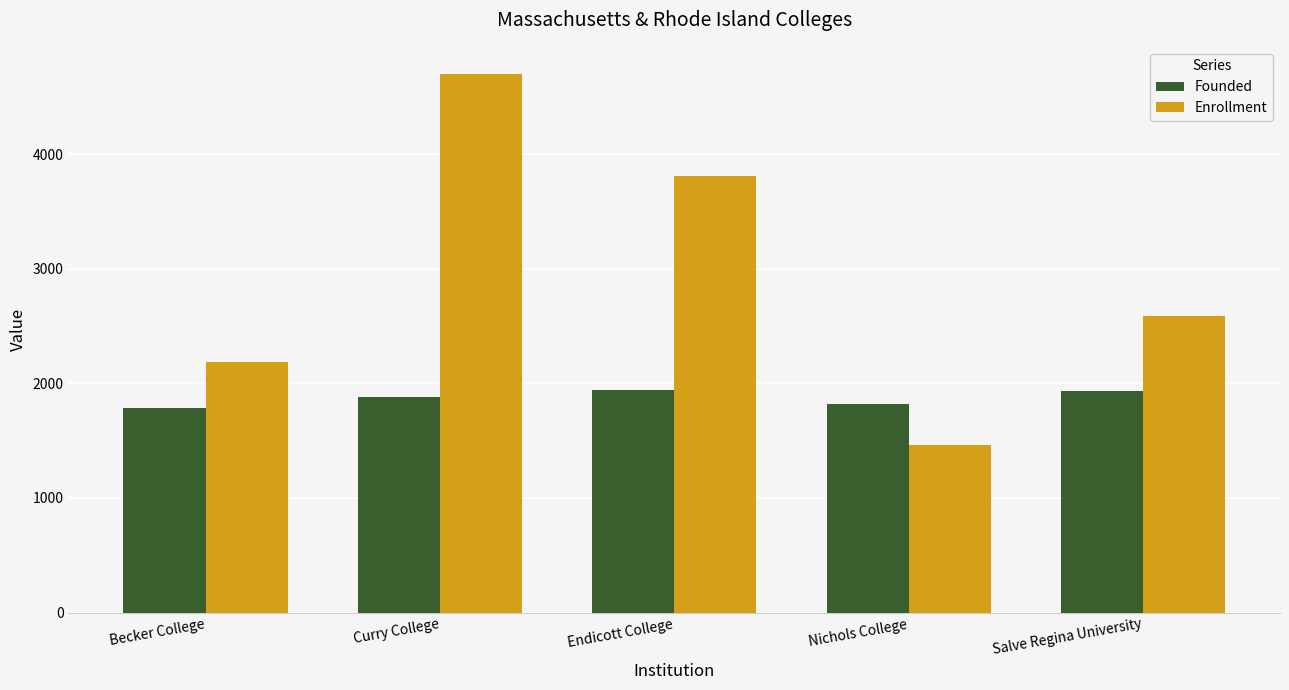

What is the average value of the Enrollment series?

2949